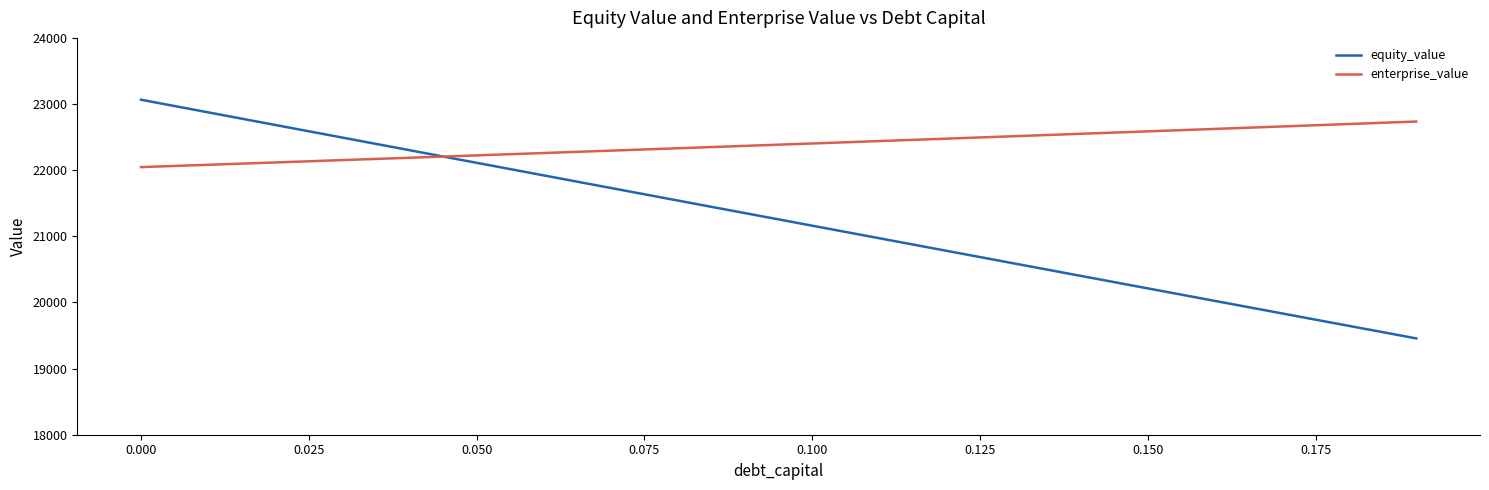

Which series has the largest range (max minus min)?

equity_value